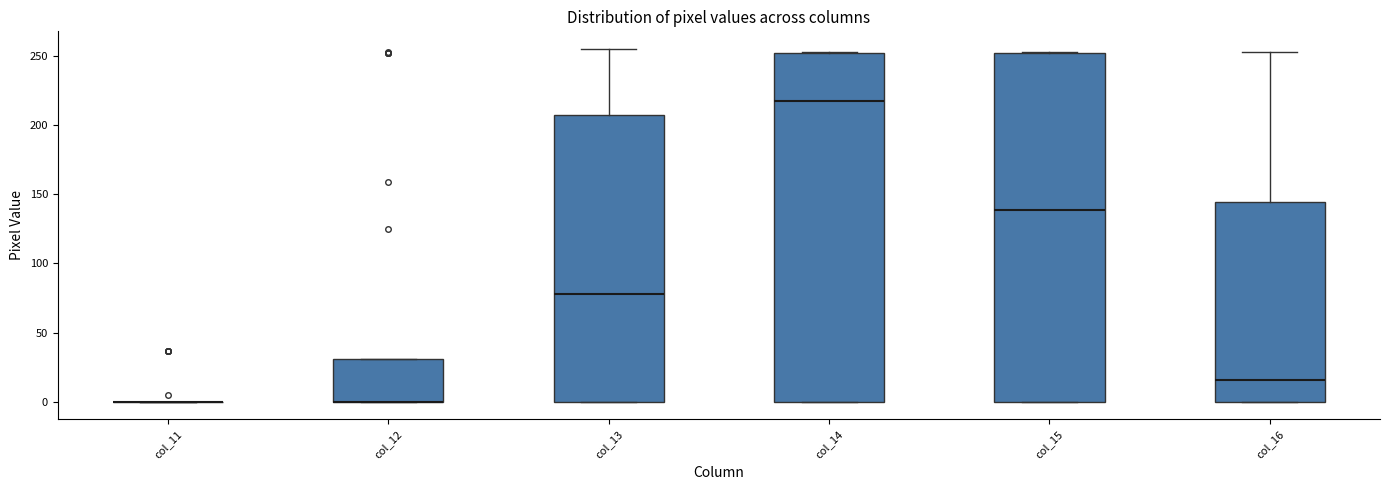

Reading left to right, transcribe this box plot: for each box, give where its median line is, the range the box spans, and where its two whiskers end, as read against the y-axis. The values are not printed on the chart, so give them approximately, as read against the axis.

col_11: box collapsed to a line at 0, whiskers 0 to 0
col_12: median 0 (drawn on the box's lower edge), box 0 to 30, whiskers 0 to 30
col_13: median 80, box 0 to 205, whiskers 0 to 255
col_14: median 220, box 0 to 250, whiskers 0 to 255
col_15: median 140, box 0 to 250, whiskers 0 to 255
col_16: median 15, box 0 to 145, whiskers 0 to 255